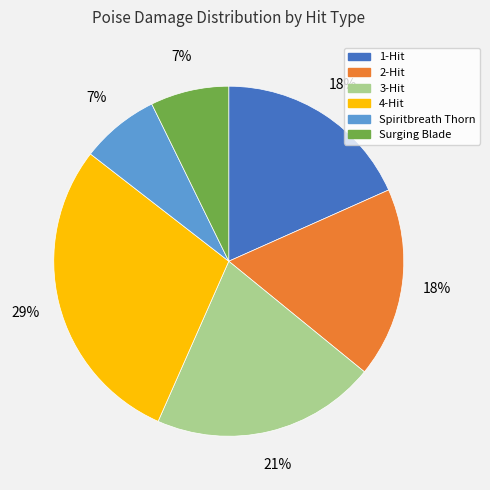

The 3-Hit slice represents 15% of the pie. True or false?

False